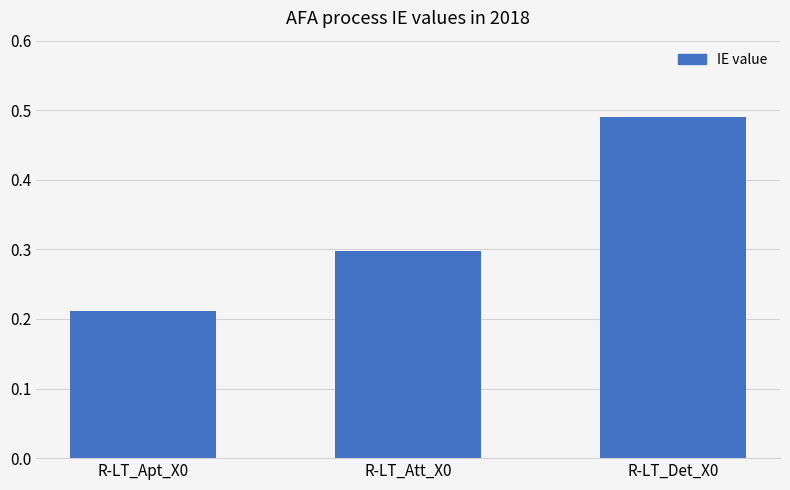

Does the chart contain any negative values?

No